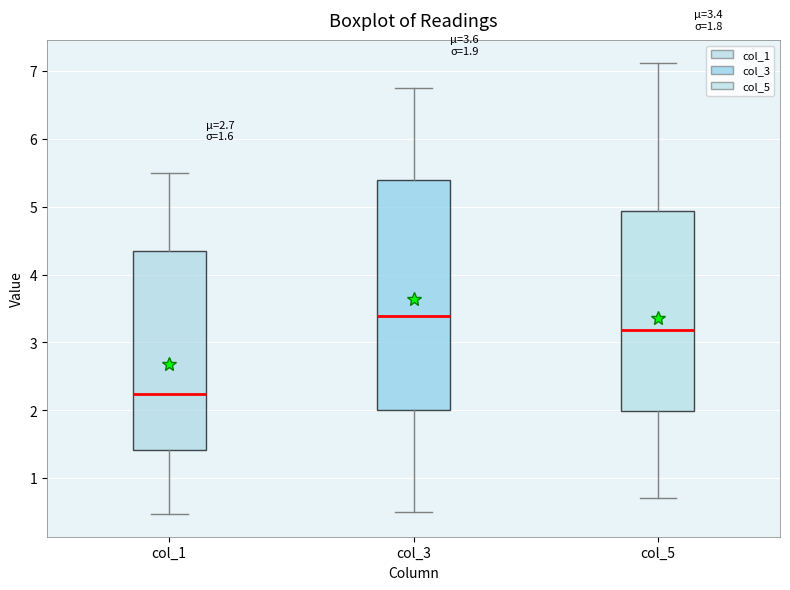

Comparing the boxes themselves (not the whiskers), which one is the tallest?

col_3